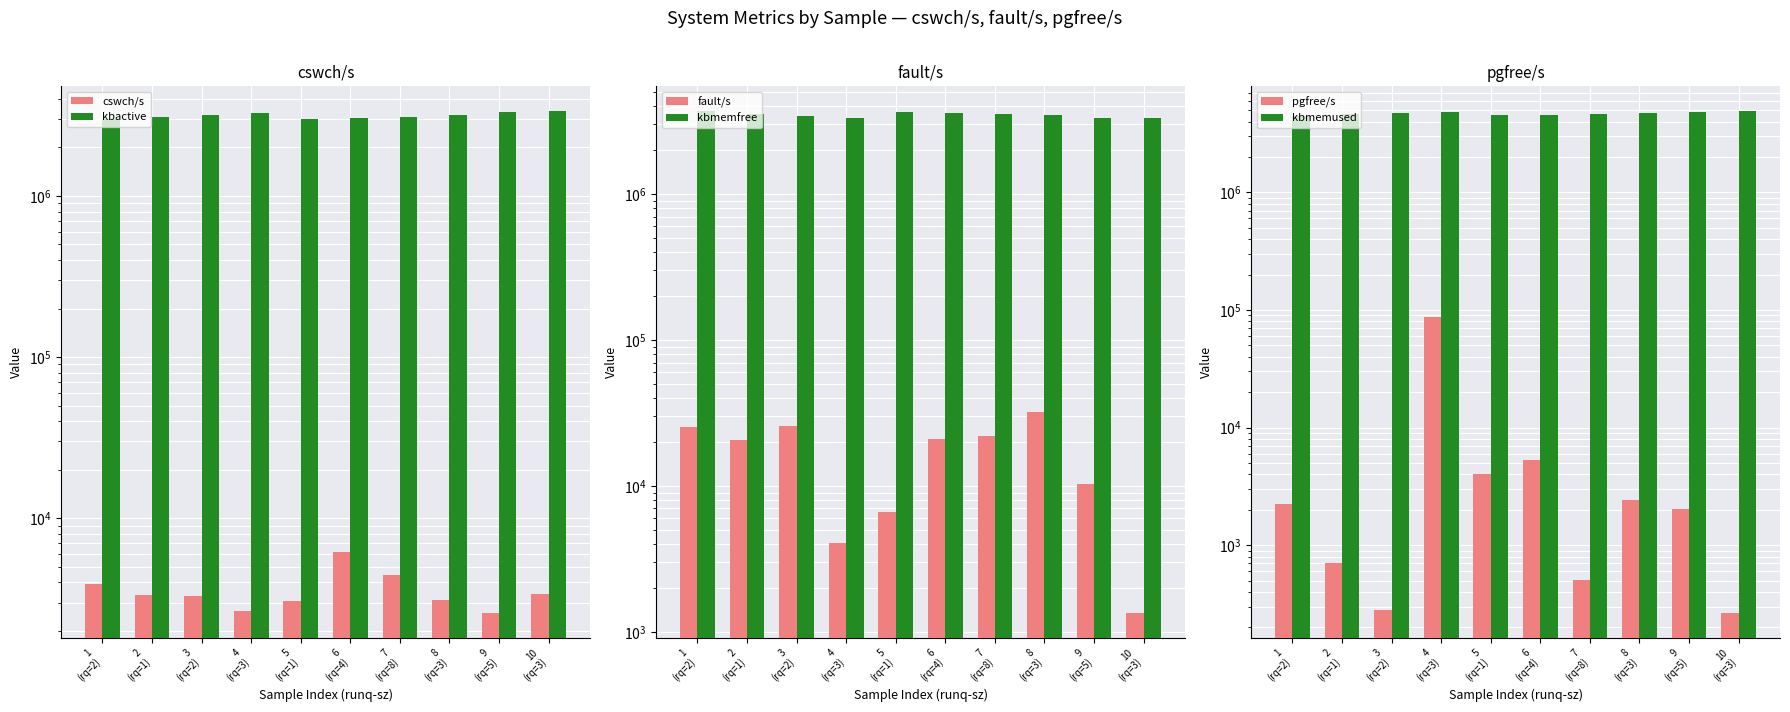

Which label corresponds to the largest value in the chart?

10
(rq=3)